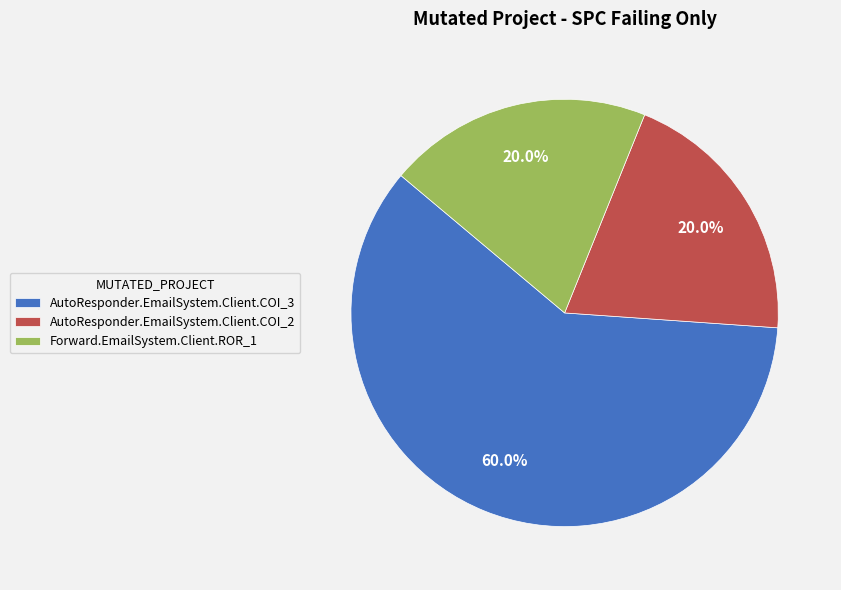

Which slice is the largest?

AutoResponder.EmailSystem.Client.COI_3